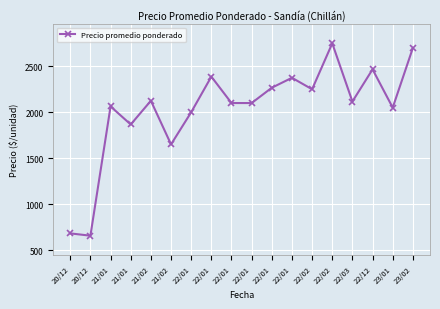

Where does the data first go above 2116?

21/02